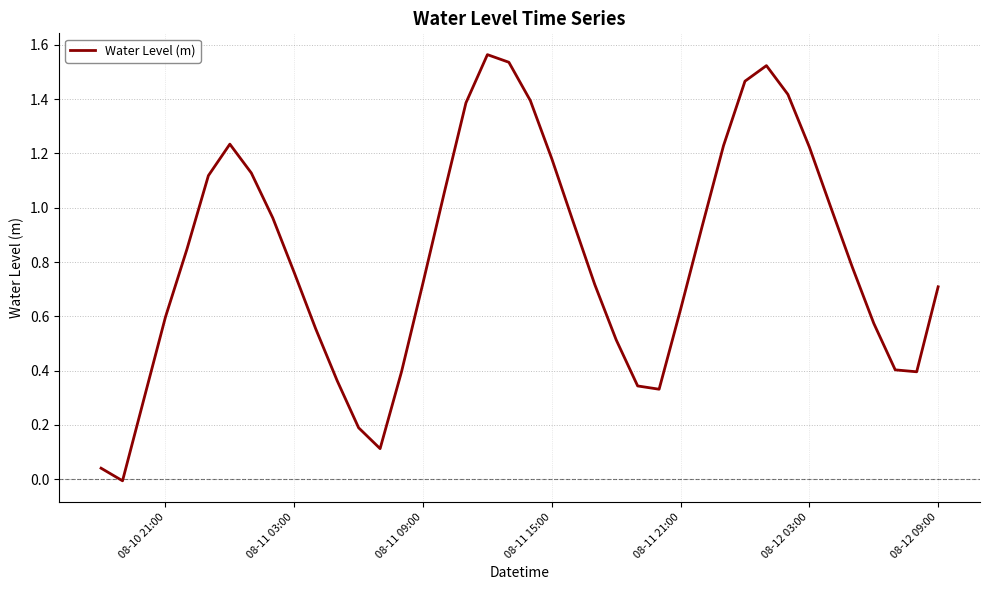

Reading right to left, list all the values displayed in this chart.

0.7	0.4	0.4	0.6	0.8	1.0	1.2	1.4	1.5	1.5	1.2	0.9	0.6	0.3	0.3	0.5	0.7	0.9	1.2	1.4	1.5	1.6	1.4	1.1	0.7	0.4	0.1	0.2	0.4	0.6	0.8	1.0	1.1	1.2	1.1	0.8	0.6	0.3	-0.0	0.0